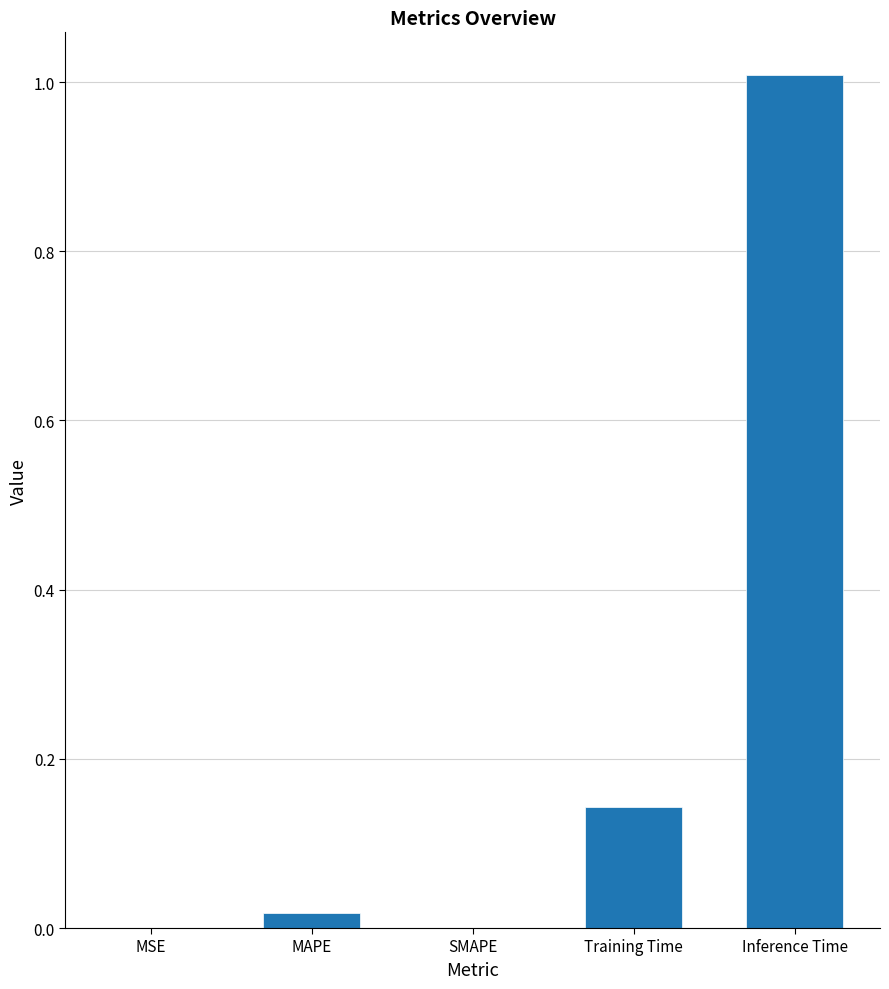

What is the approximate value at Inference Time?

1.0